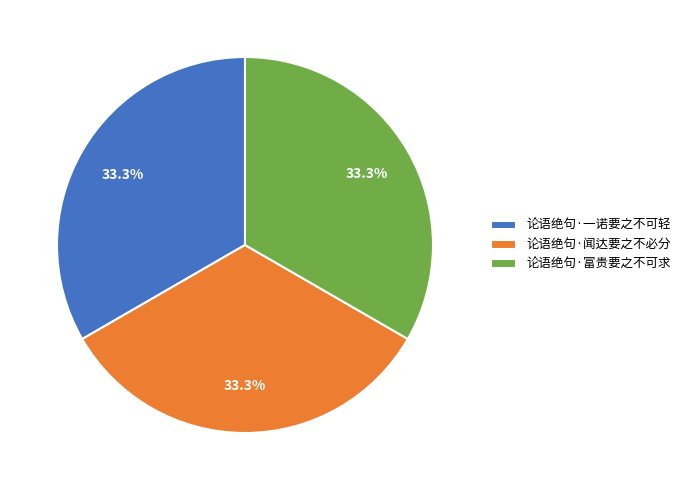

Count the number of slices in the pie.

3